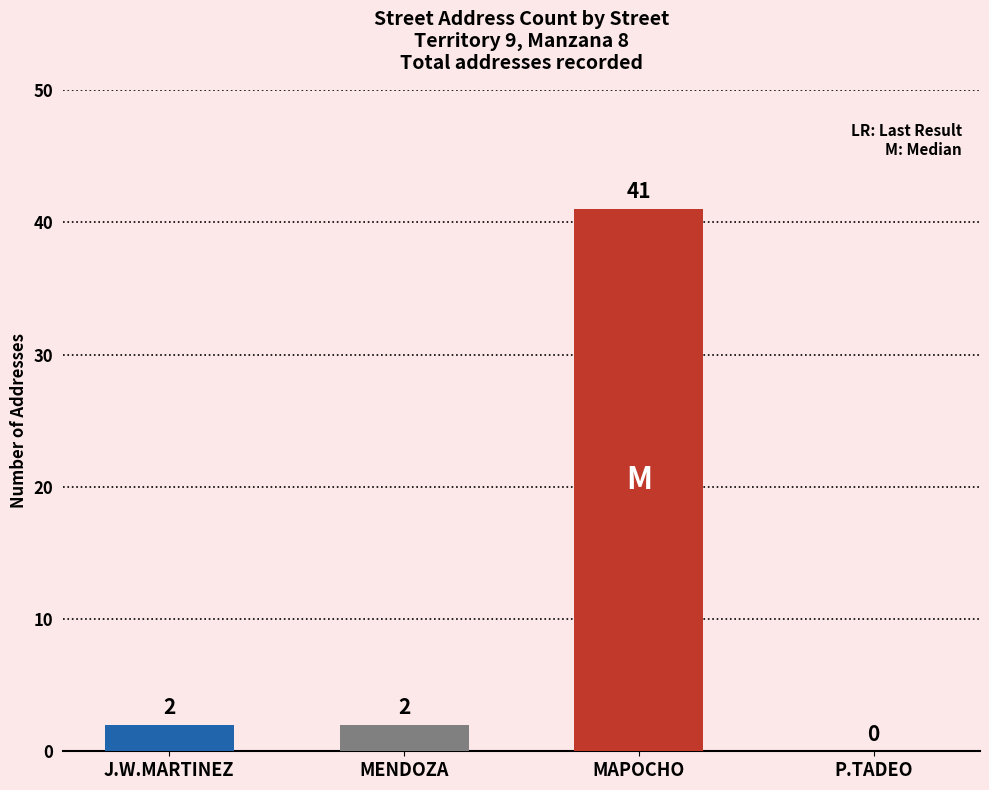

What is the approximate value at MAPOCHO, to the nearest 5?

40